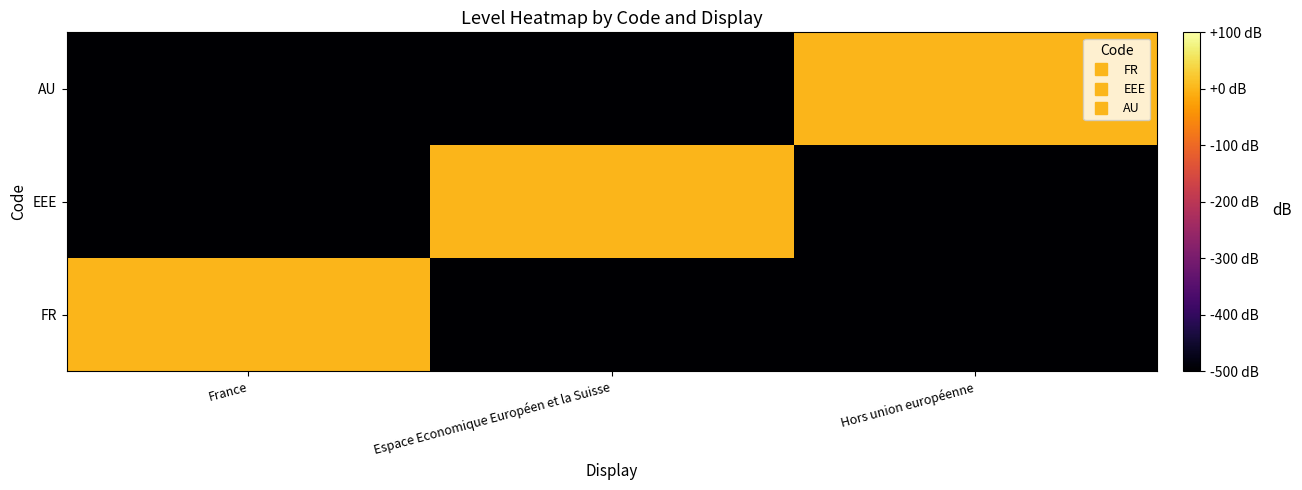

Which has a higher value, France or Espace Economique Européen et la Suisse?

France